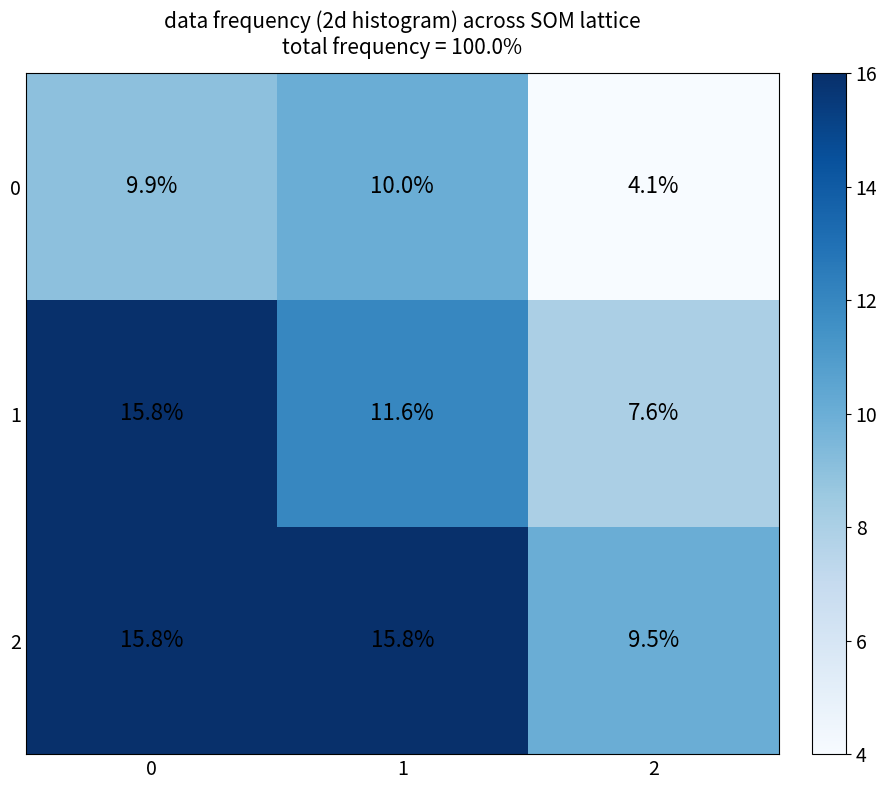

At 2, list the series in order from smallest to largest.

0, 1, 2